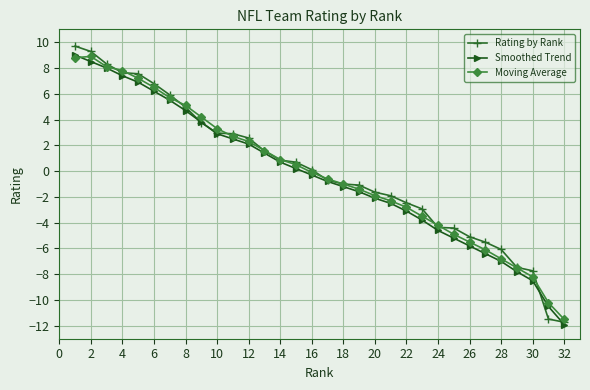

Which series has the widest spread of values?

Rating by Rank